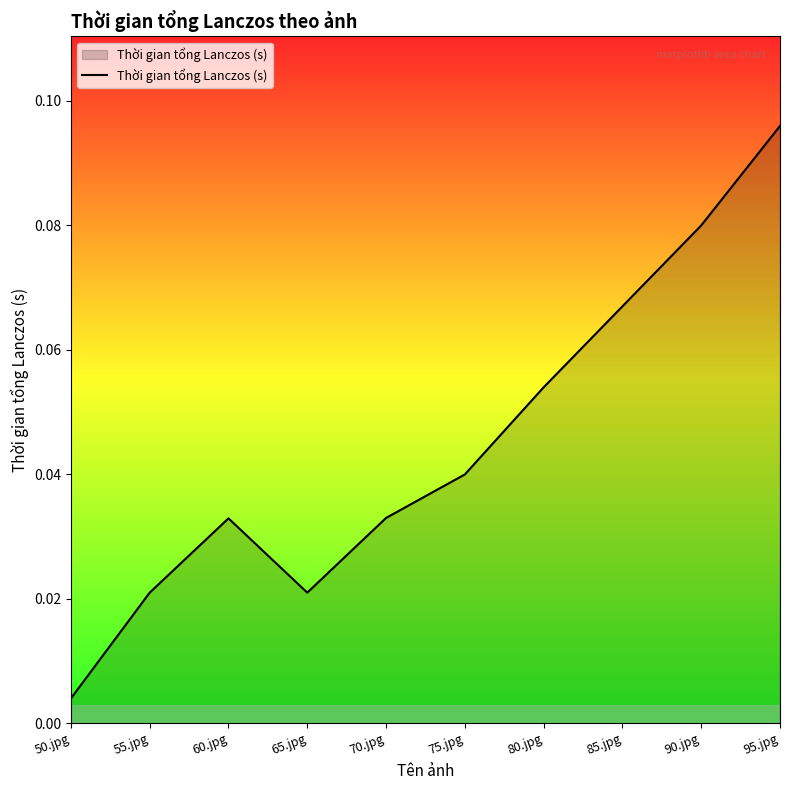

Between 70.jpg and 55.jpg, which is larger?

70.jpg